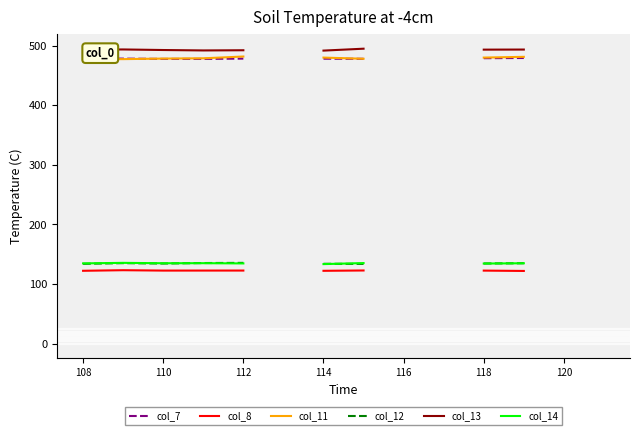

What is the difference between the maximum and minimum values in the col_7 series?

1.5